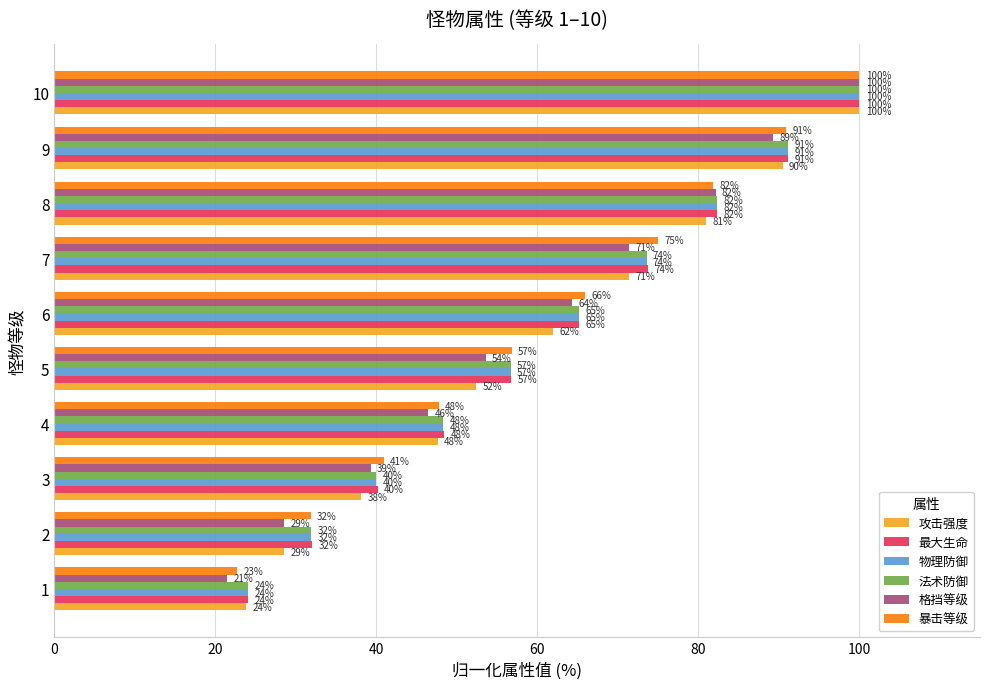

Which series changed the most between 4 and 10?

格挡等级